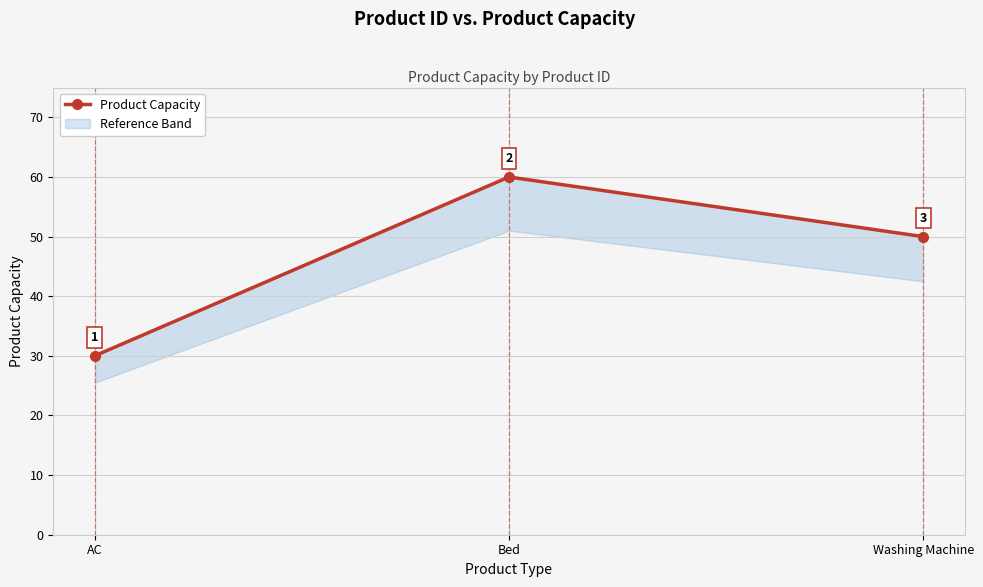

What is the label of the 1st point from the right?

Washing Machine